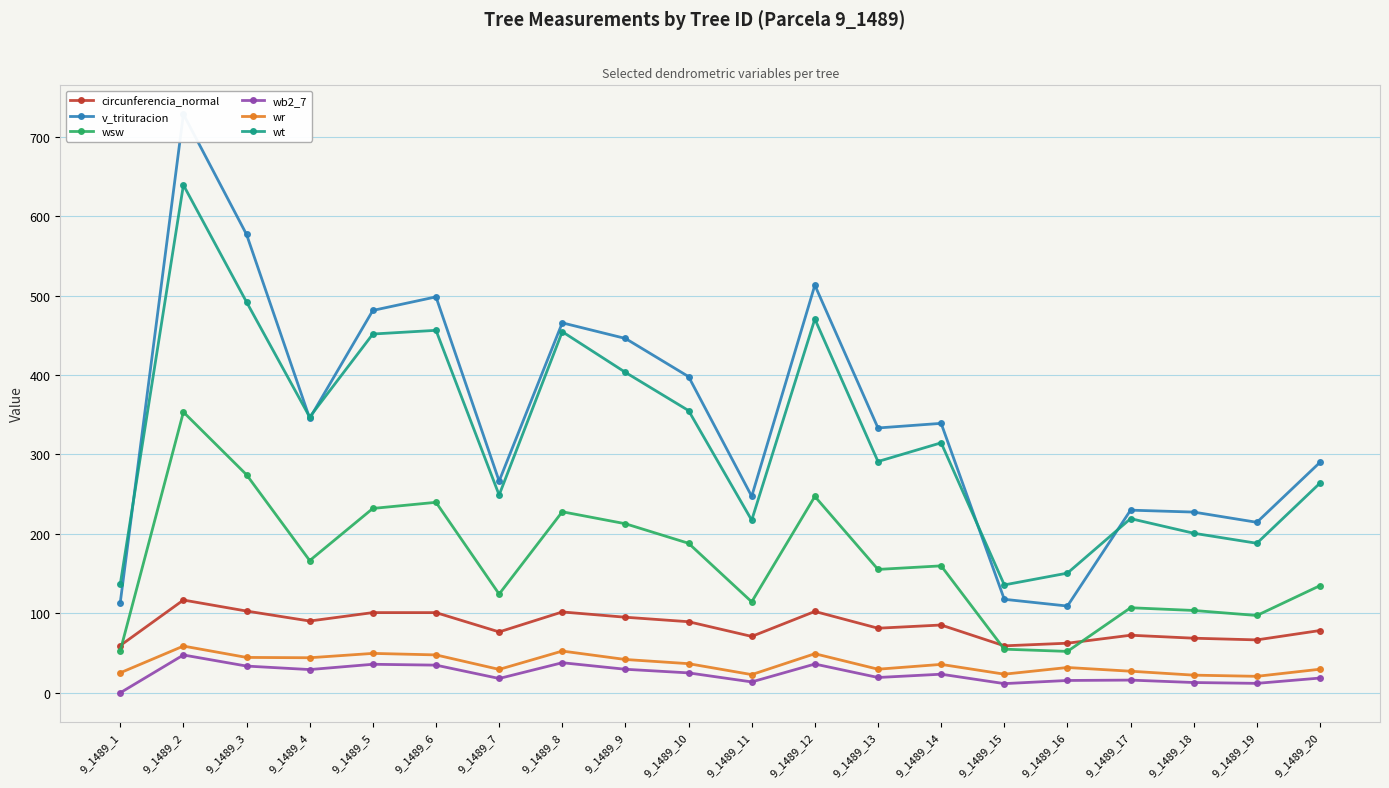

Which series has the largest range (max minus min)?

v_trituracion